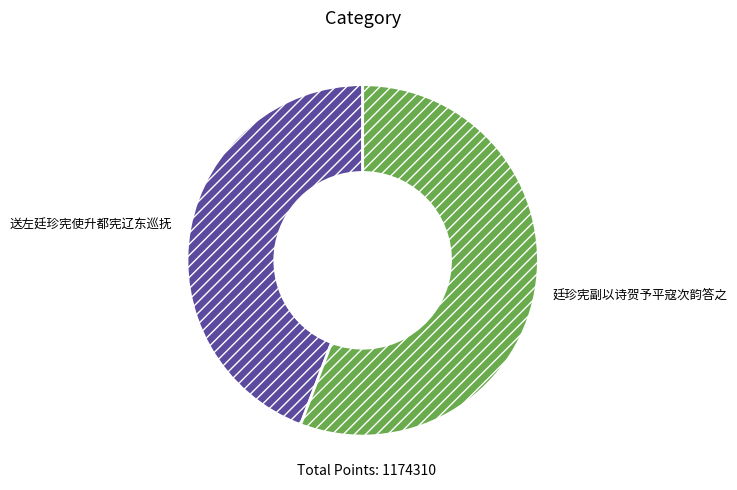

How many slices are in this pie chart?

2